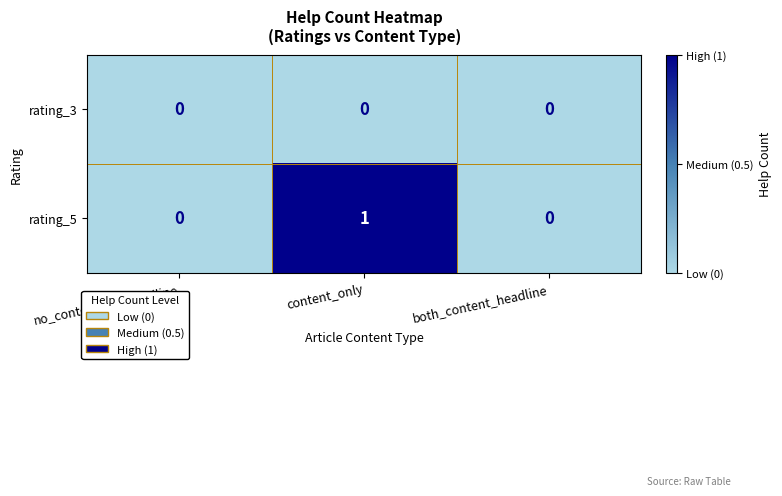

Which category has the highest value across all series?

content_only